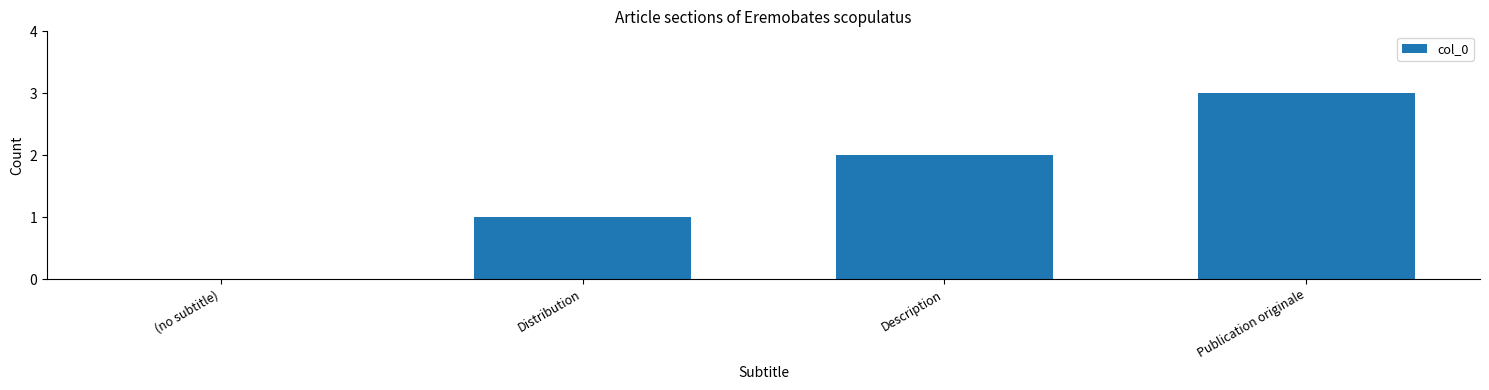

What is the sum of all values?

6